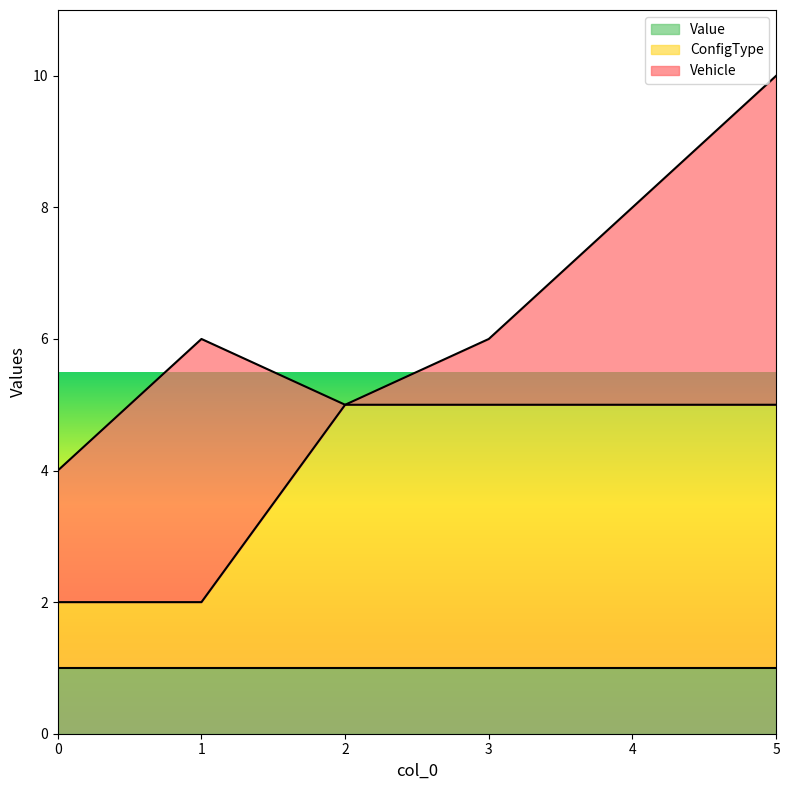

Is the value of Vehicle at 4 greater than the value of ConfigType at 0?

Yes